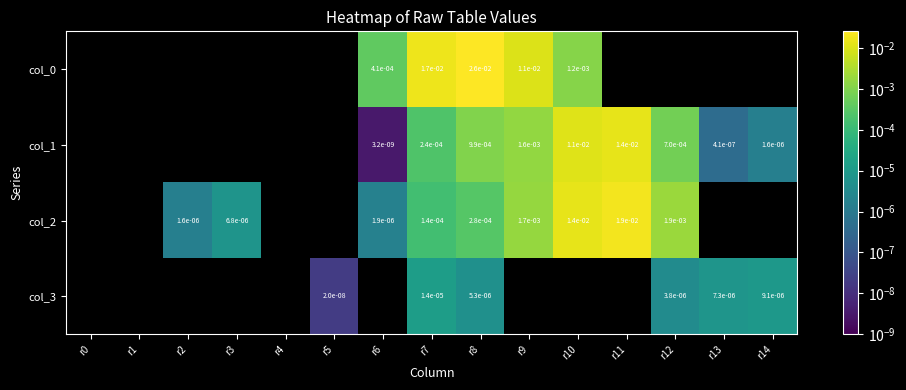

Is it true that col_1 equals 0.0 at r8?

True